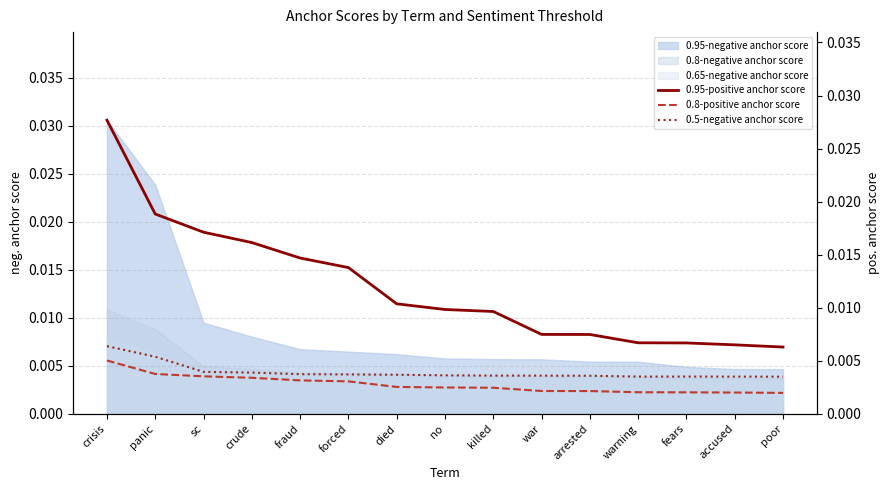

True or false: 0.95-negative anchor score and 0.65-negative anchor score cross at least once.

False